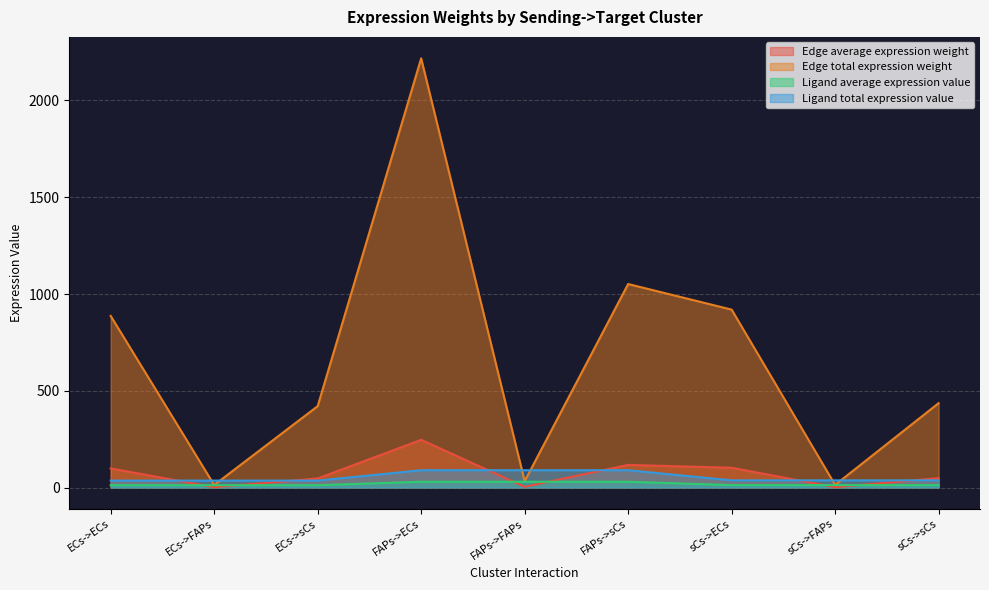

True or false: Ligand average expression value and Ligand total expression value intersect in this chart.

False